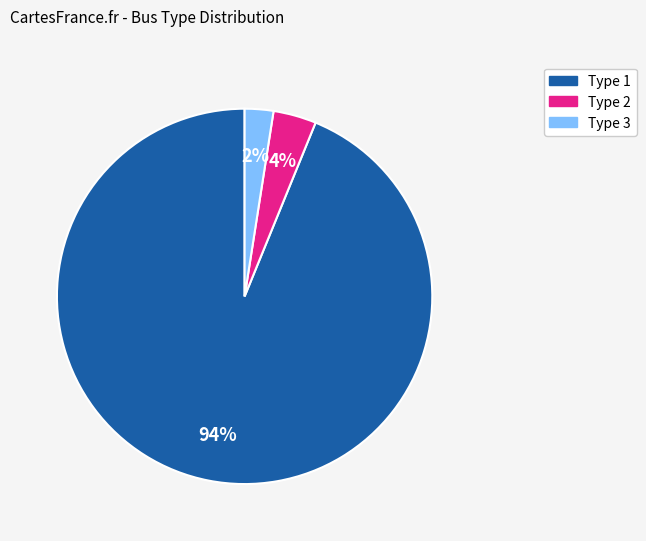

What percentage is the Type 2 slice, to the nearest percent?

4%